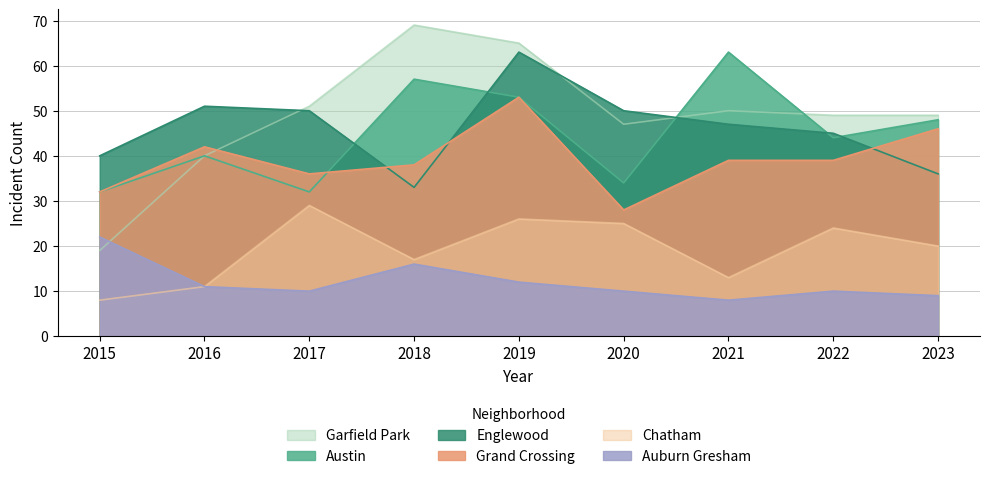

Rank the series by their maximum value, from lowest to highest.

Auburn Gresham, Chatham, Grand Crossing, Austin, Englewood, Garfield Park